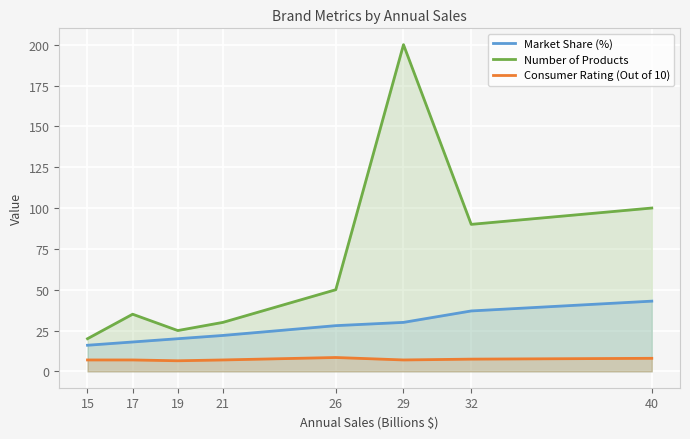

What is the total value across all series at 26?

86.5